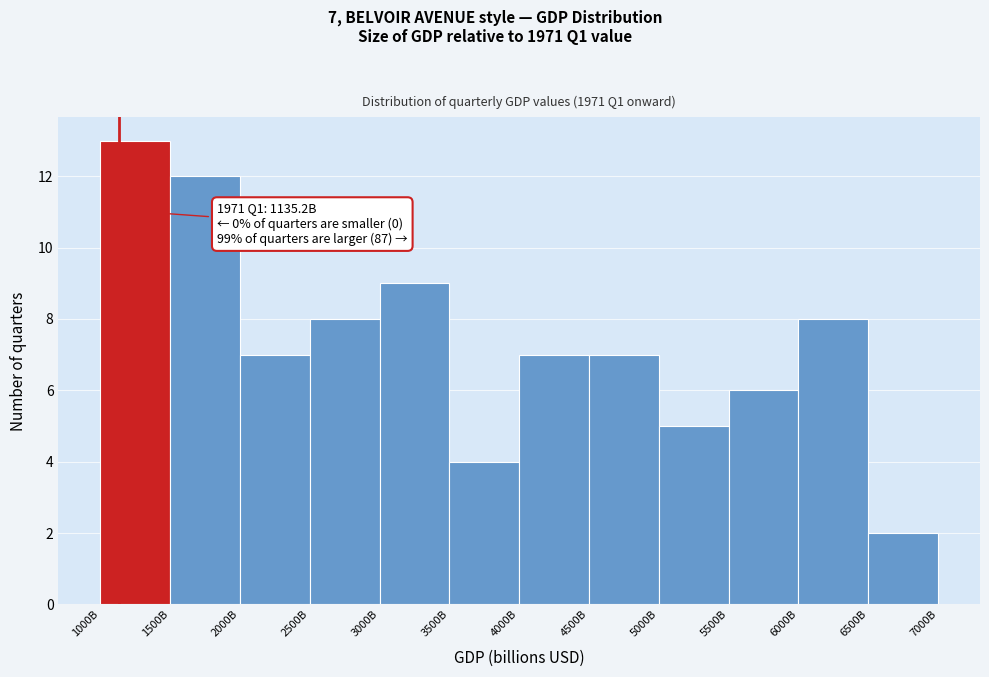

Reading right to left, what are all the values shown in this chart?

6500B=2	6000B=8	5500B=6	5000B=5	4500B=7	4000B=7	3500B=4	3000B=9	2500B=8	2000B=7	1500B=12	1000B=13